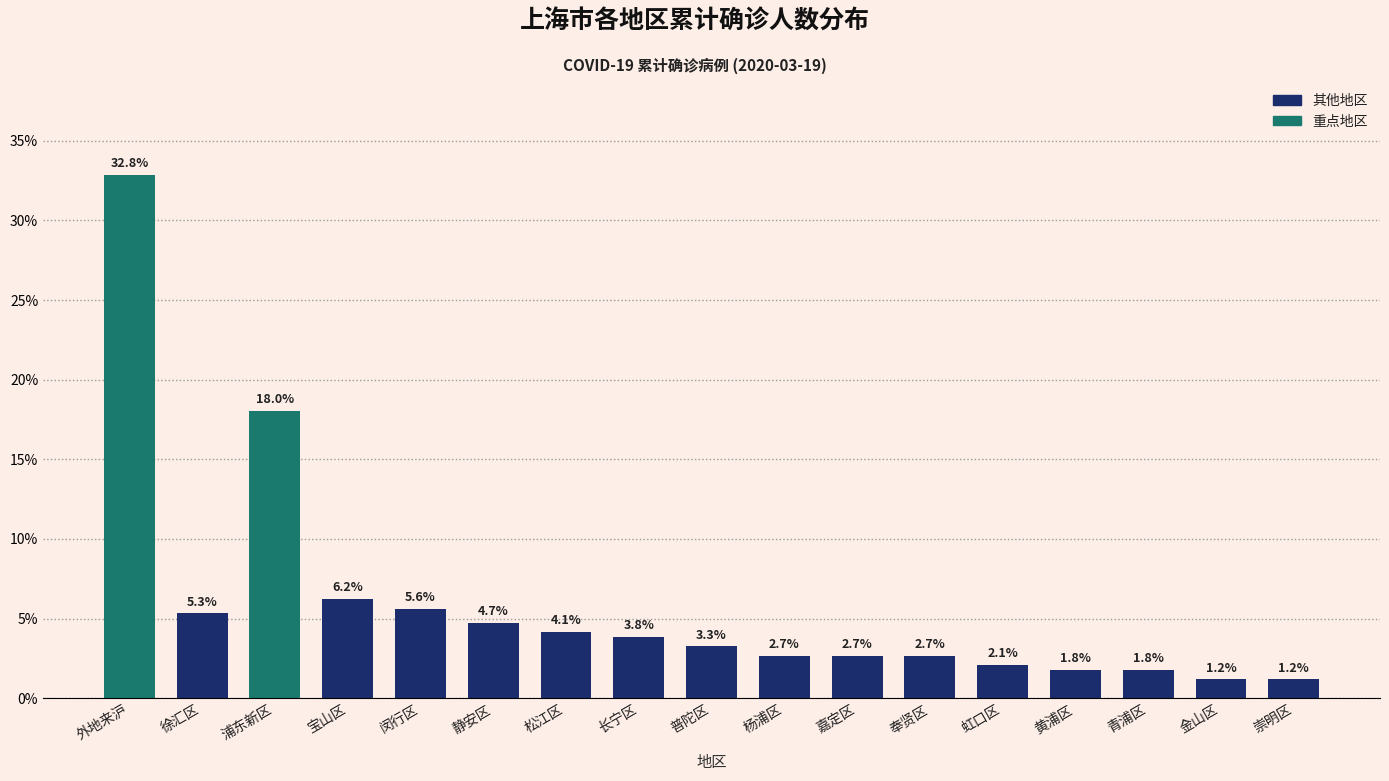

Reading right to left, extract all data points from this chart.

崇明区=1.2	金山区=1.2	青浦区=1.8	黄浦区=1.8	虹口区=2.1	奉贤区=2.7	嘉定区=2.7	杨浦区=2.7	普陀区=3.3	长宁区=3.8	松江区=4.1	静安区=4.7	闵行区=5.6	宝山区=6.2	浦东新区=18.0	徐汇区=5.3	外地来沪=32.8